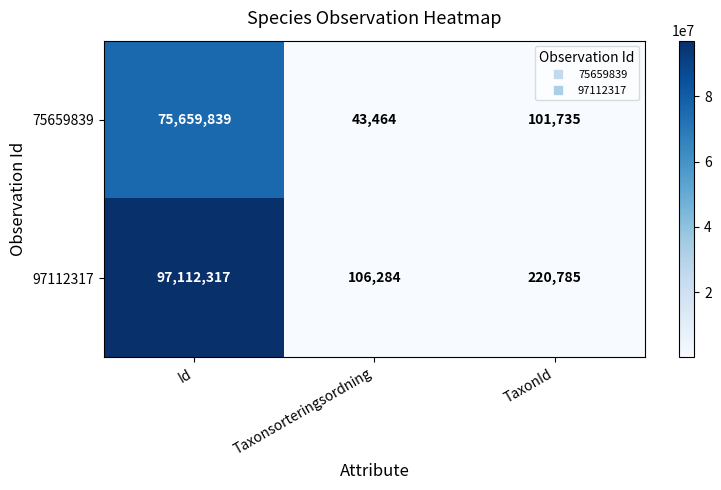

Which label corresponds to the smallest value in the chart?

Taxonsorteringsordning